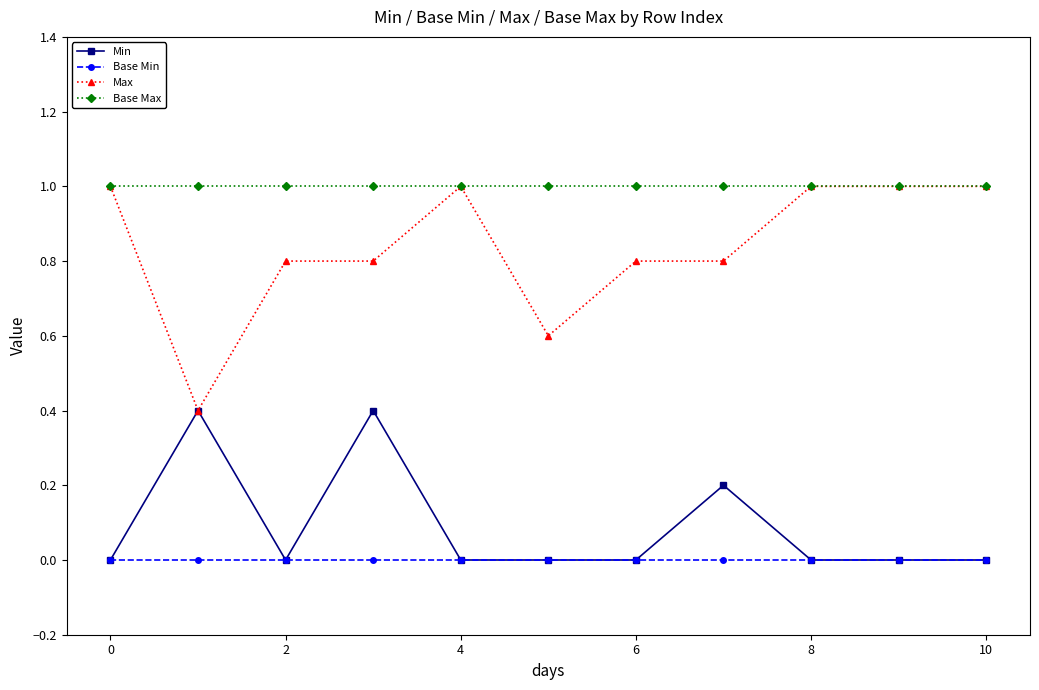

What is the minimum value for Base Max?

1.0